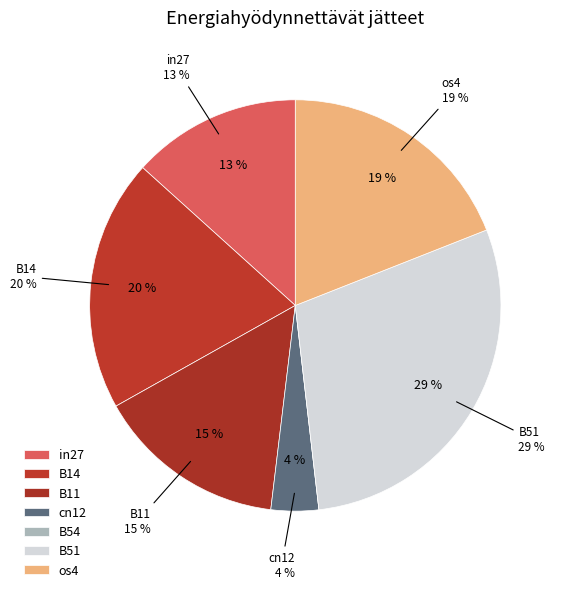

To the nearest percent, what percentage of the pie is cn12?

4%